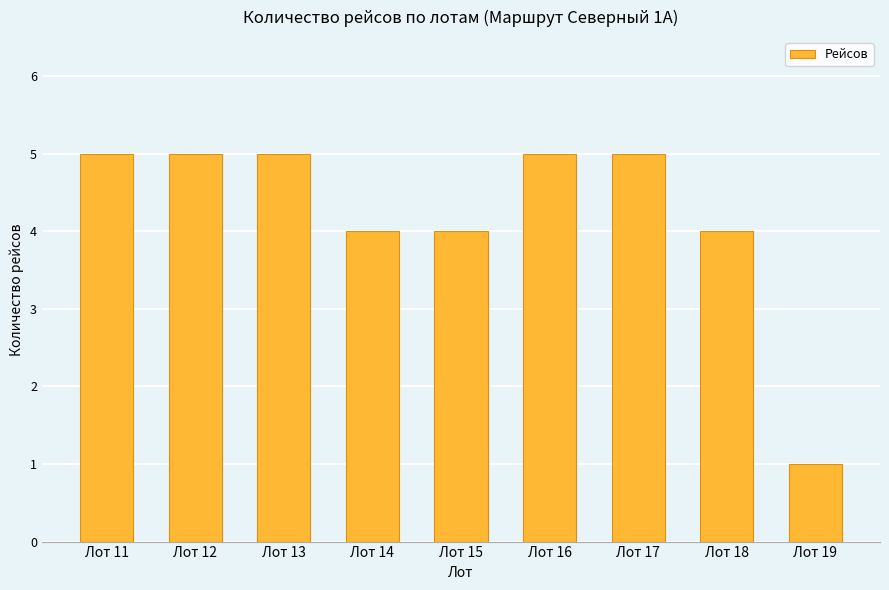

Reading right to left, list all the values displayed in this chart.

Лот 19=1	Лот 18=4	Лот 17=5	Лот 16=5	Лот 15=4	Лот 14=4	Лот 13=5	Лот 12=5	Лот 11=5